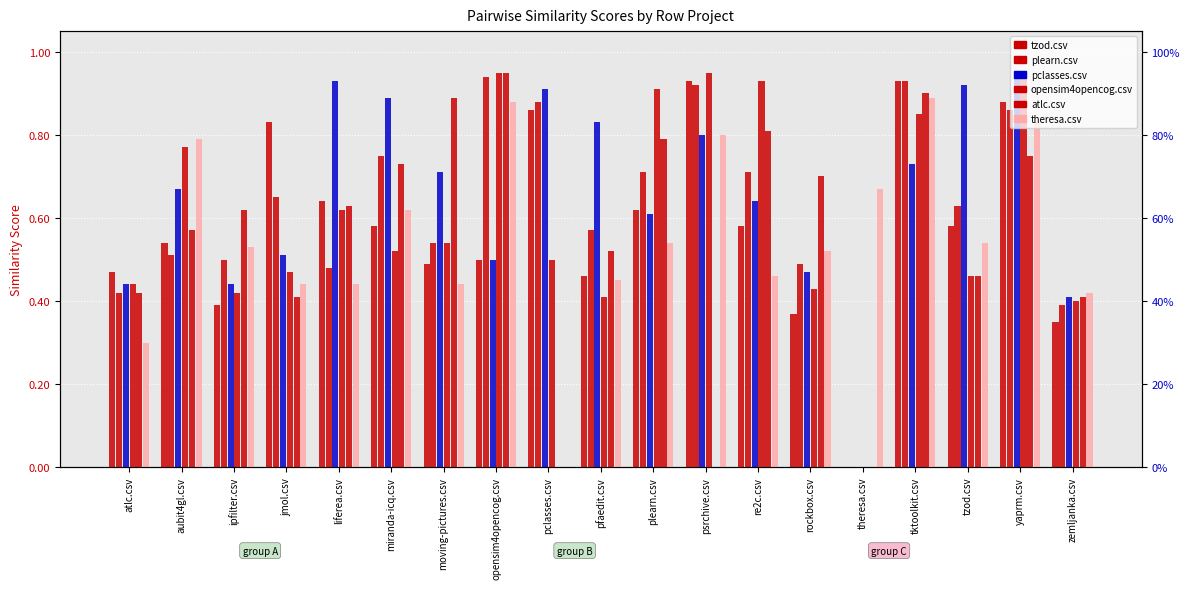

Reading left to right, extract all data points from this chart.

tzod.csv: 0.5	0.5	0.4	0.8	0.6	0.6	0.5	0.5	0.9	0.5	0.6	0.9	0.6	0.4	0.0	0.9	0.6	0.9	0.3
plearn.csv: 0.4	0.5	0.5	0.7	0.5	0.8	0.5	0.9	0.9	0.6	0.7	0.9	0.7	0.5	0.0	0.9	0.6	0.9	0.4
pclasses.csv: 0.4	0.7	0.4	0.5	0.9	0.9	0.7	0.5	0.9	0.8	0.6	0.8	0.6	0.5	0.0	0.7	0.9	0.9	0.4
opensim4opencog.csv: 0.4	0.8	0.4	0.5	0.6	0.5	0.5	0.9	0.5	0.4	0.9	0.9	0.9	0.4	0.0	0.8	0.5	0.9	0.4
atlc.csv: 0.4	0.6	0.6	0.4	0.6	0.7	0.9	0.9	0.0	0.5	0.8	0.0	0.8	0.7	0.0	0.9	0.5	0.8	0.4
theresa.csv: 0.3	0.8	0.5	0.4	0.4	0.6	0.4	0.9	0.0	0.5	0.5	0.8	0.5	0.5	0.7	0.9	0.5	0.8	0.4